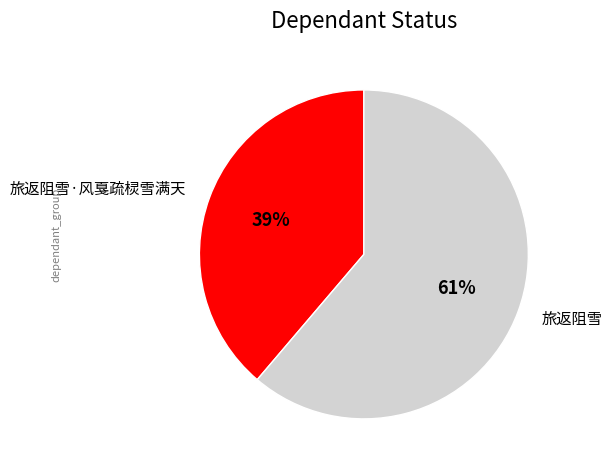

Rank the categories by value from highest to lowest.

旅返阻雪, 旅返阻雪·风戛疏棂雪满天